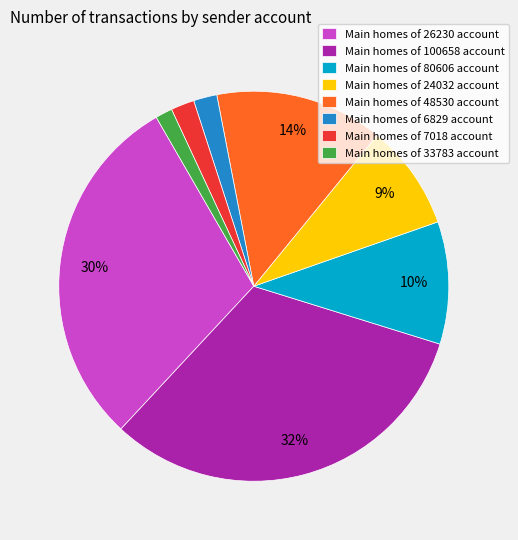

True or false: Main homes of 80606 account accounts for 10% of the total.

True